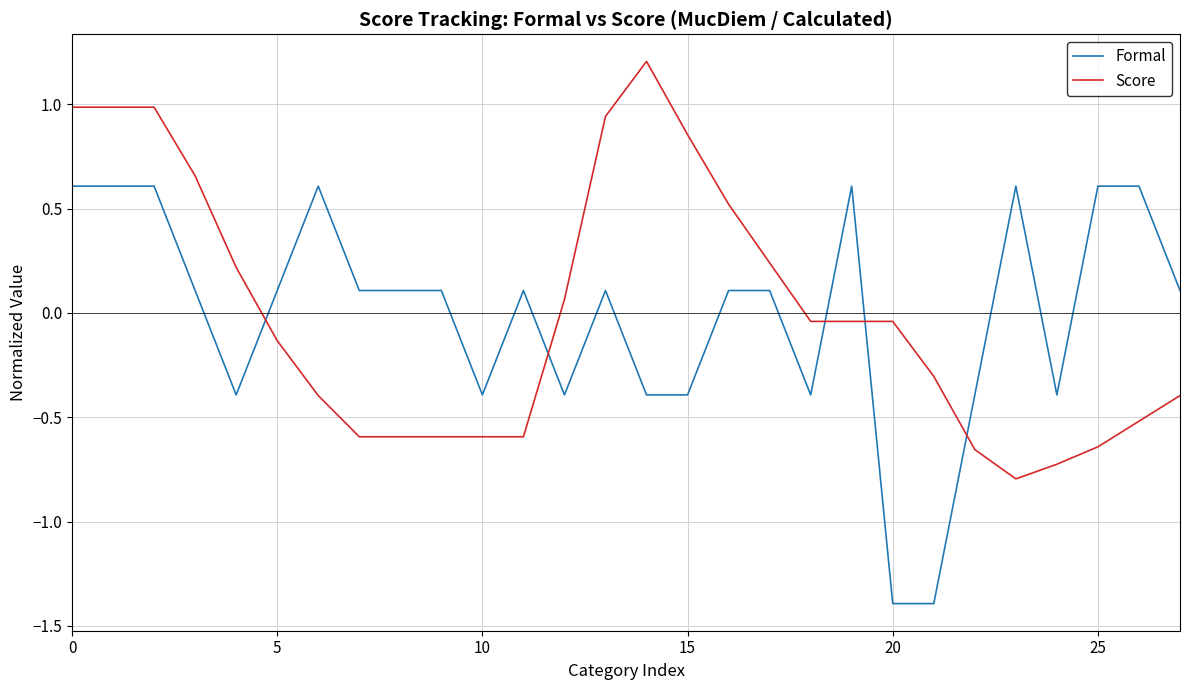

How many intersections are there between Score and Formal?

5